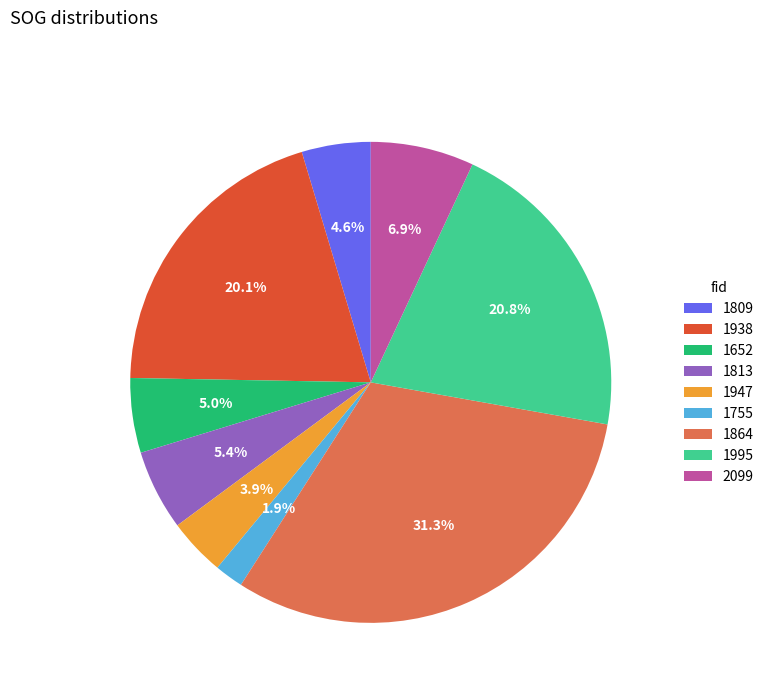

How many slices are in this pie chart?

9